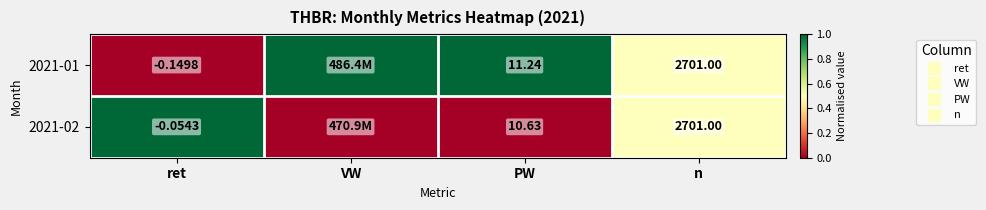

Which category has the lowest value across all series?

ret